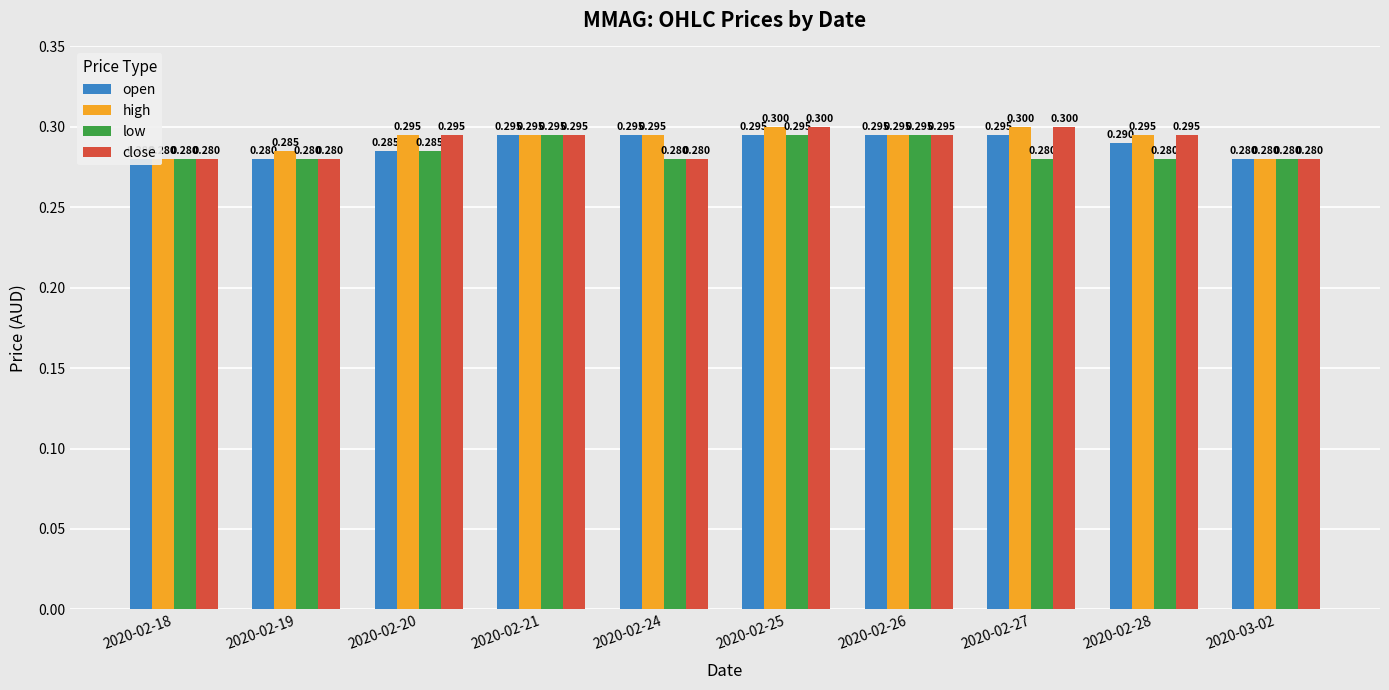

Are the bars grouped side by side (vs. stacked)?

Yes